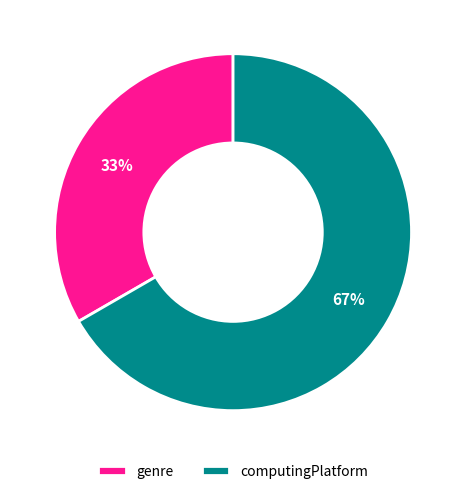

To the nearest percent, what is the average slice percentage?

50%